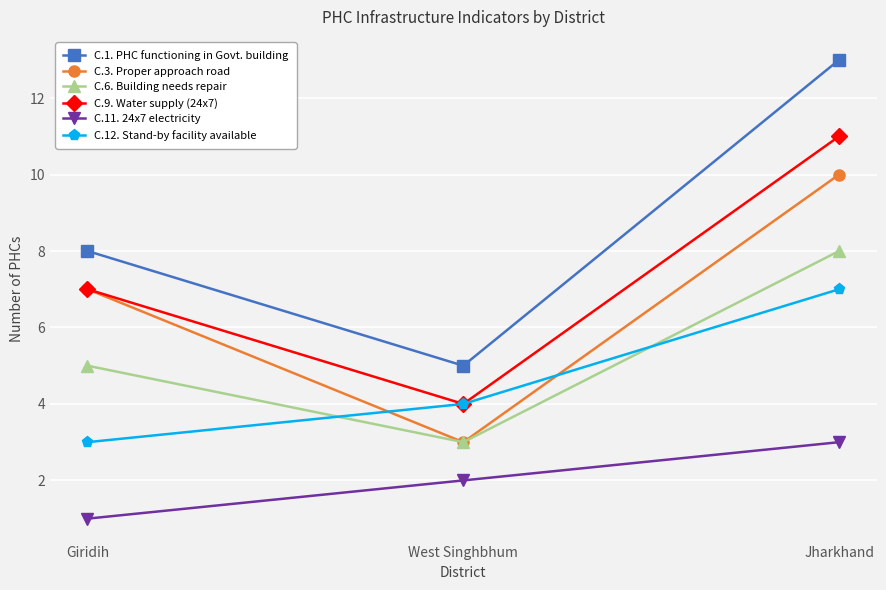

How many data points does each series have?

3